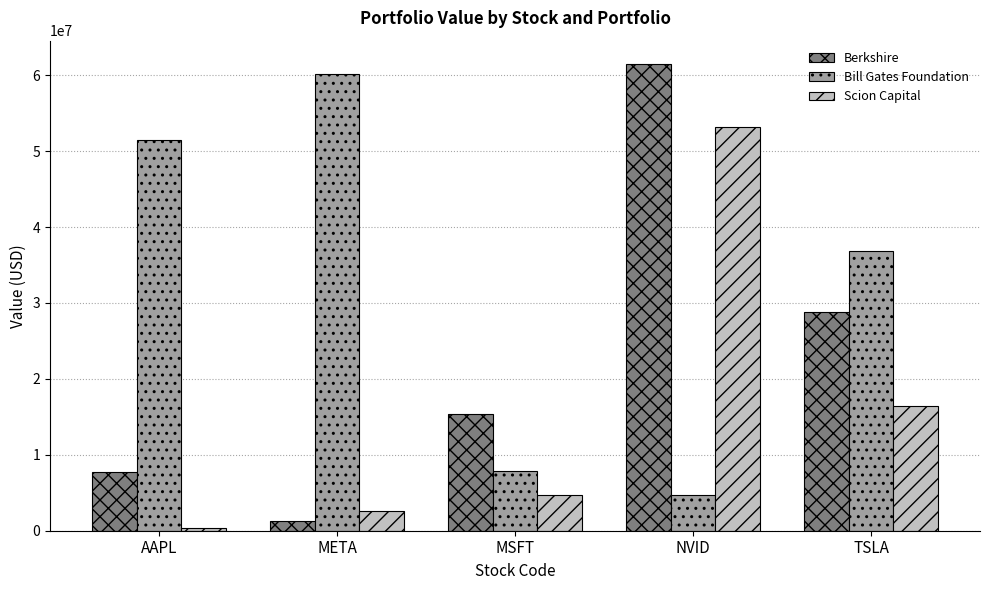

Which label corresponds to the largest value in the chart?

NVID